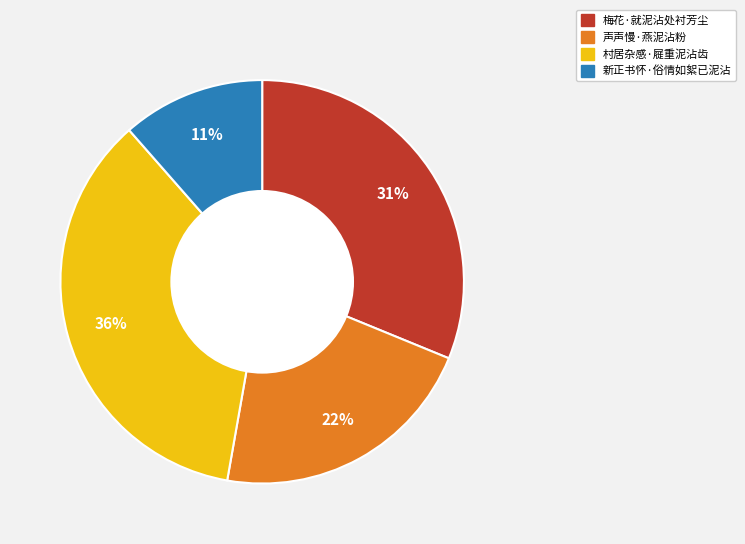

To the nearest percent, what is the average slice percentage?

25%